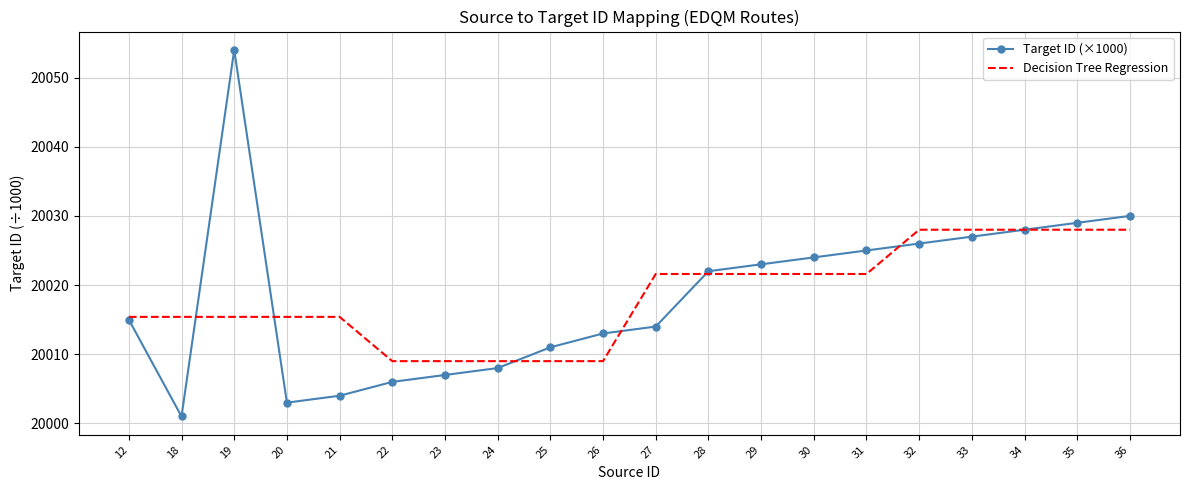

Is the value of Decision Tree Regression at 26 greater than the value of Target ID (×1000) at 18?

Yes